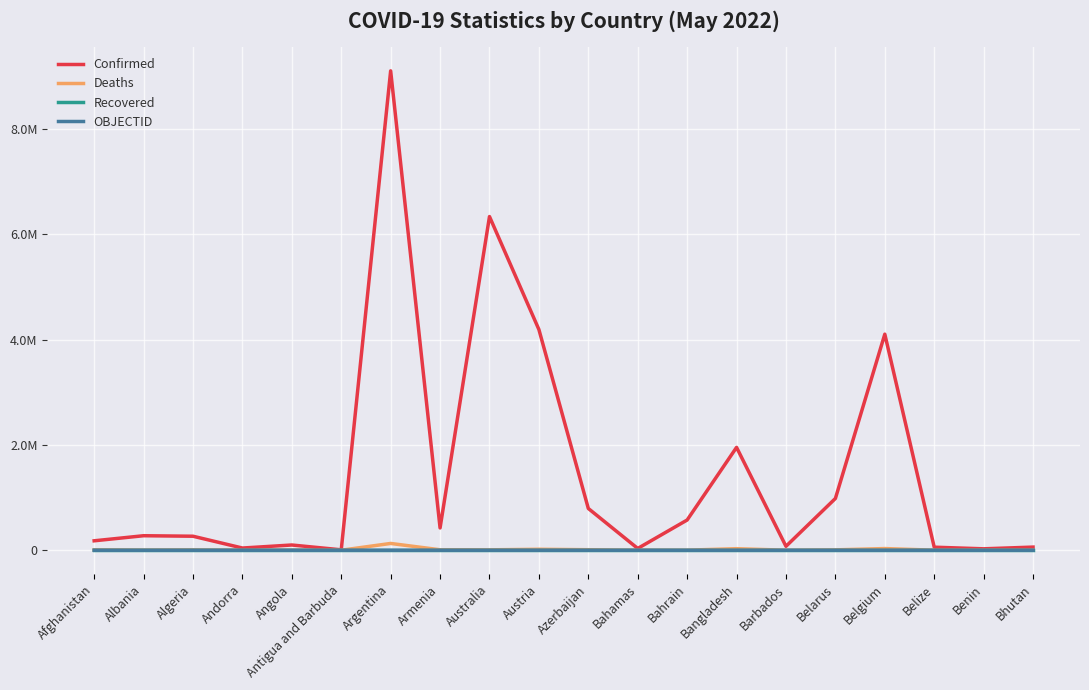

Which series has the largest total across all categories?

Confirmed